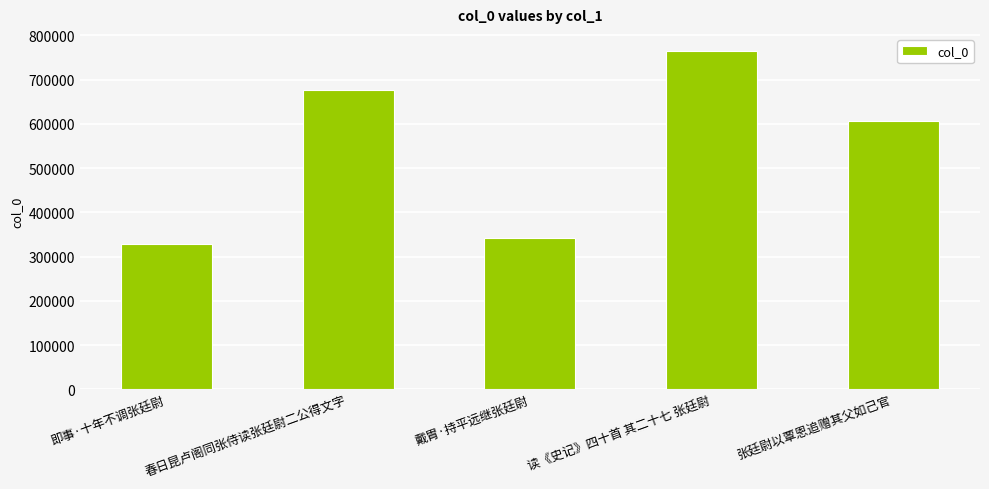

Approximately how many times larger is the value at 读《史记》四十首 其二十七 张廷尉 compared to 戴胄·持平远继张廷尉?

2.2